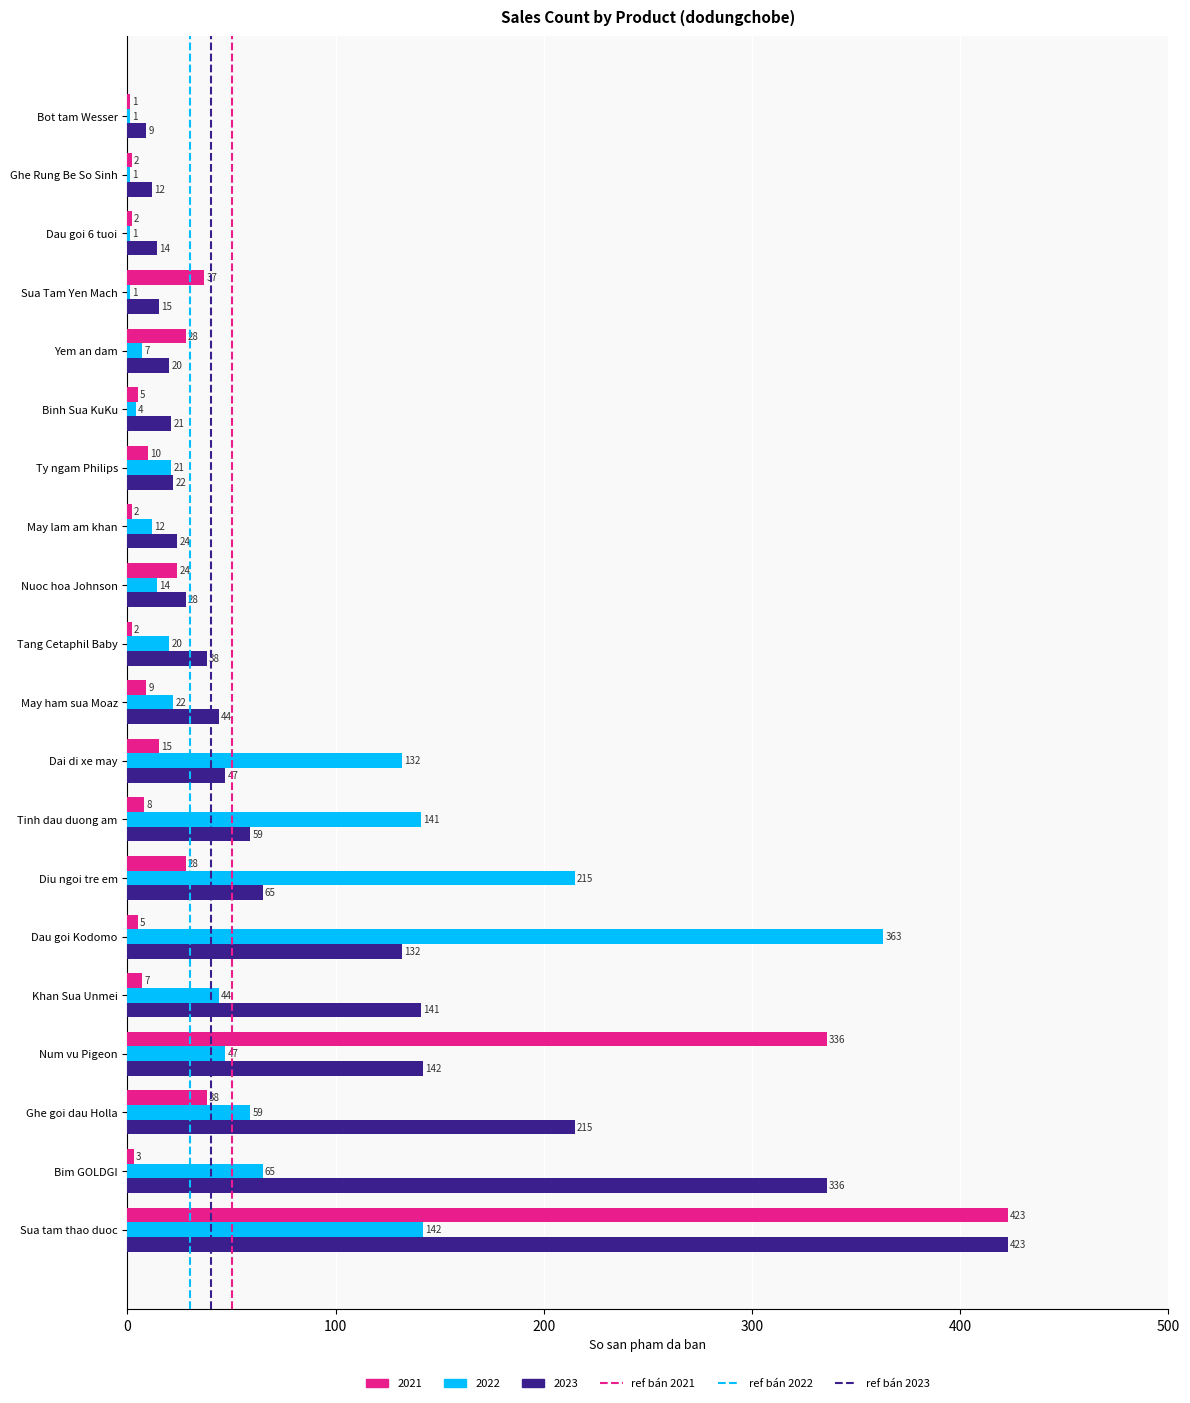

What is the maximum value for 2022?

363